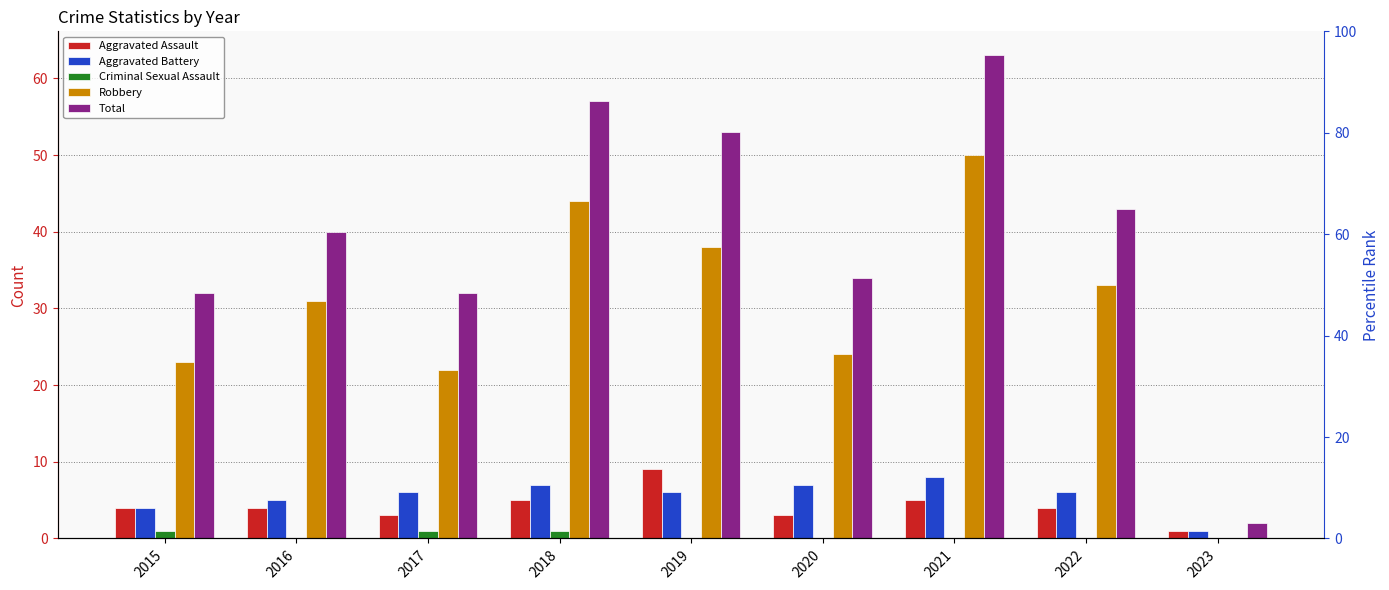

At how many categories does at least one series exceed 24?

8